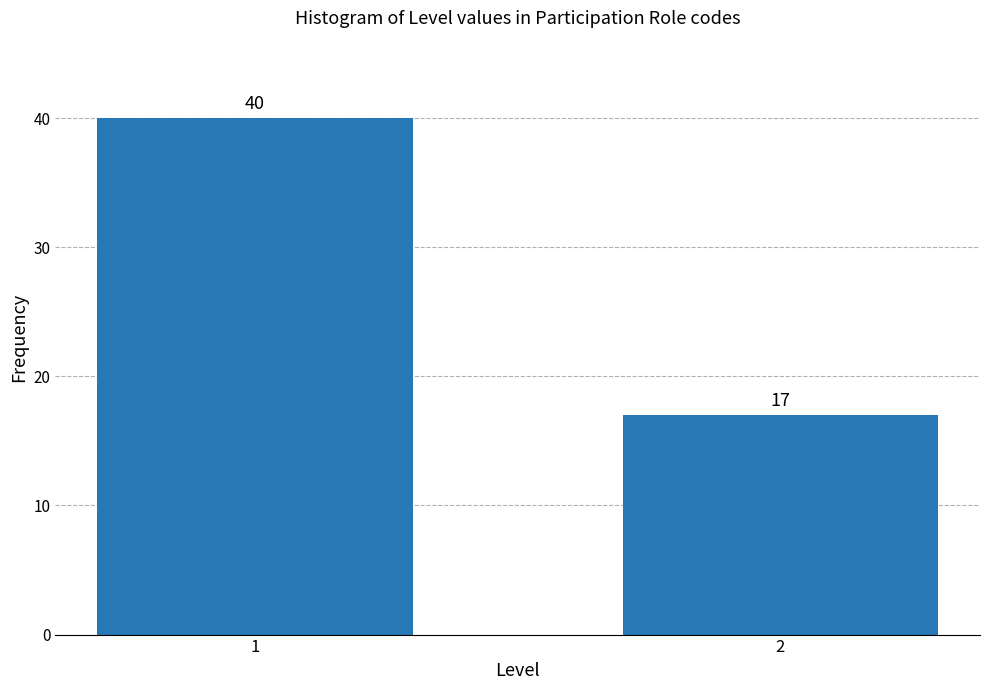

Reading left to right, what are all the values shown in this chart?

1=40	2=17